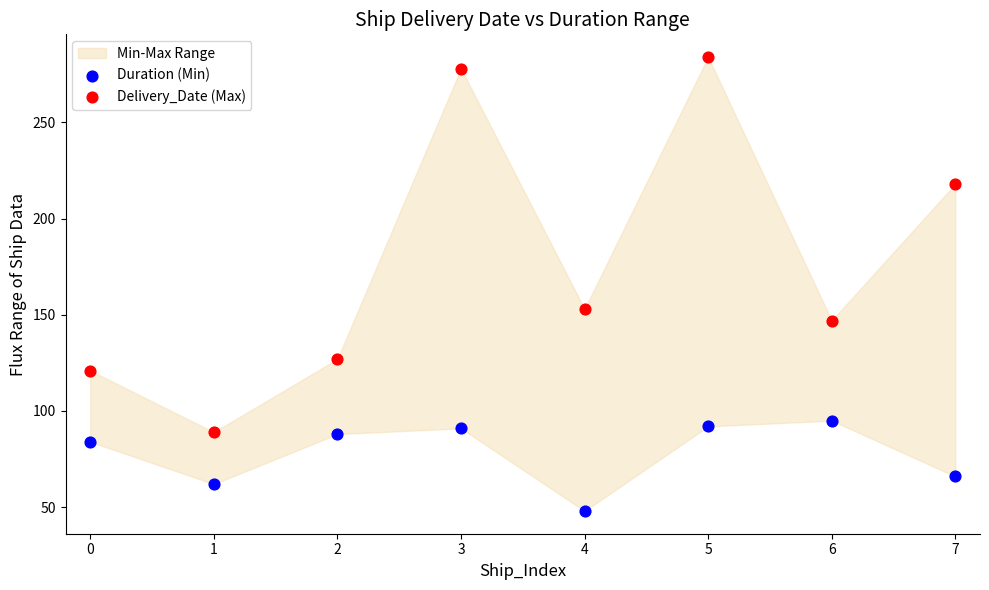

Which series reaches the minimum Y coordinate?

Duration (Min)